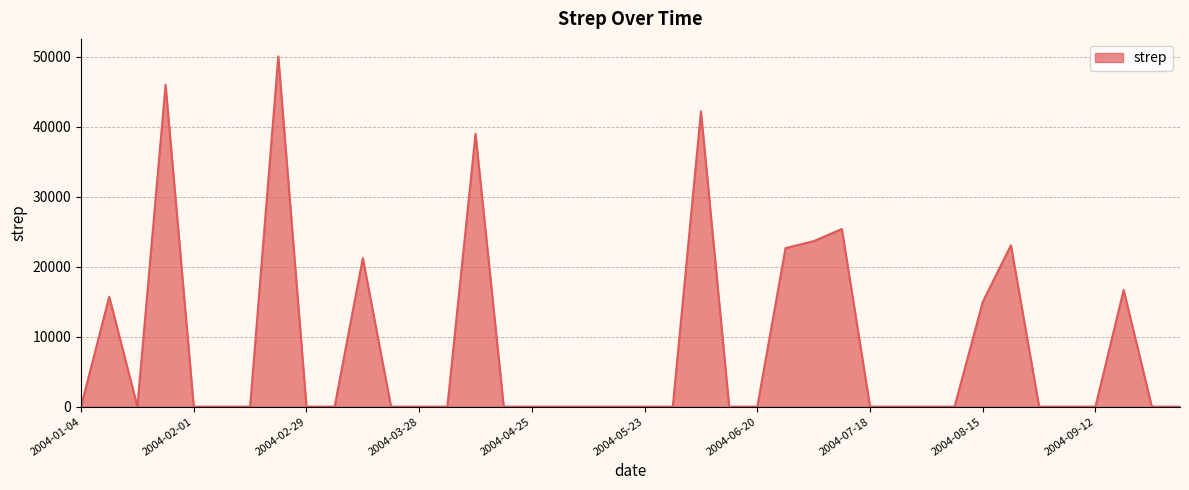

Reading right to left, transcribe all the data shown in this chart.

0.0	0.0	16672.9	0.0	0.0	0.0	23065.0	14969.0	0.0	0.0	0.0	0.0	25384.1	23651.5	22650.3	0.0	0.0	42194.4	0.0	0.0	0.0	0.0	0.0	0.0	0.0	38992.2	0.0	0.0	0.0	21229.4	0.0	0.0	50057.5	0.0	0.0	0.0	45980.9	0.0	15699.1	0.0